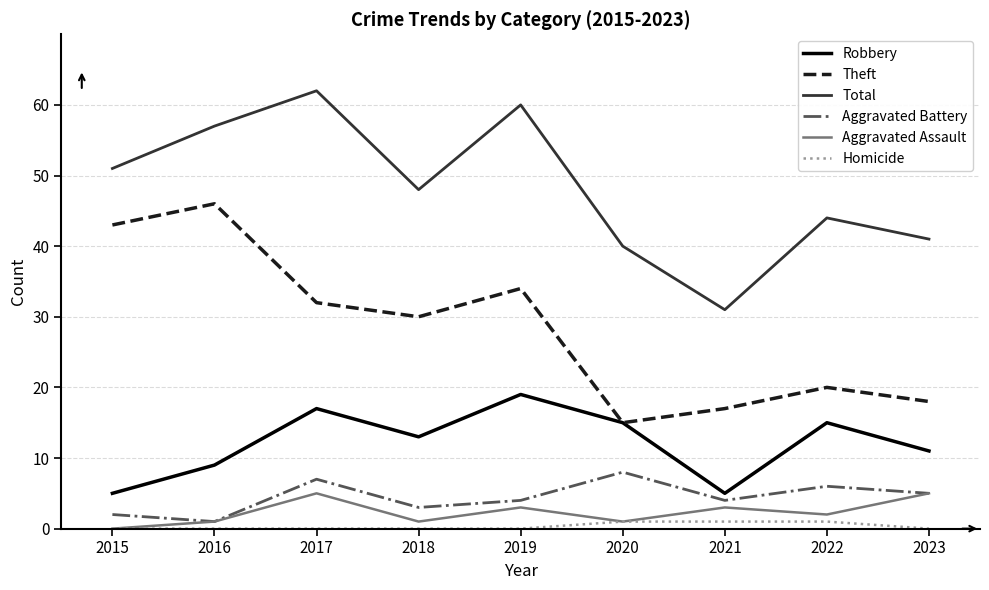

True or false: Robbery has a value of 19 at 2019.

True